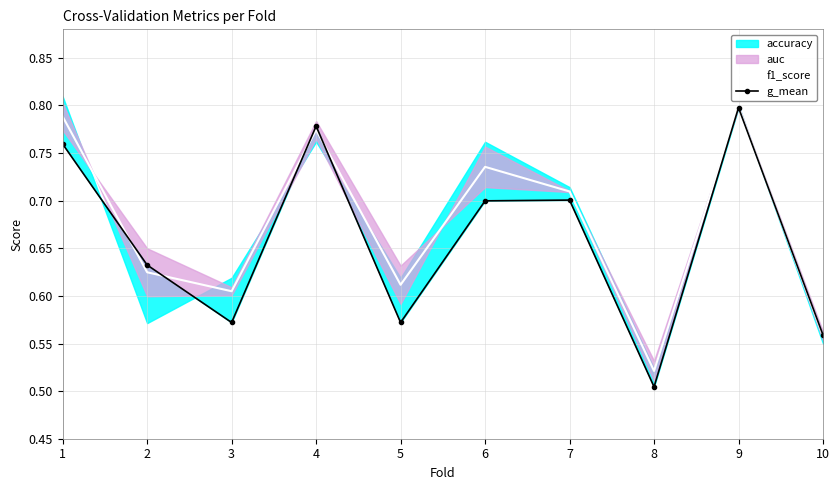

Which series changed the most between 4 and 5?

g_mean